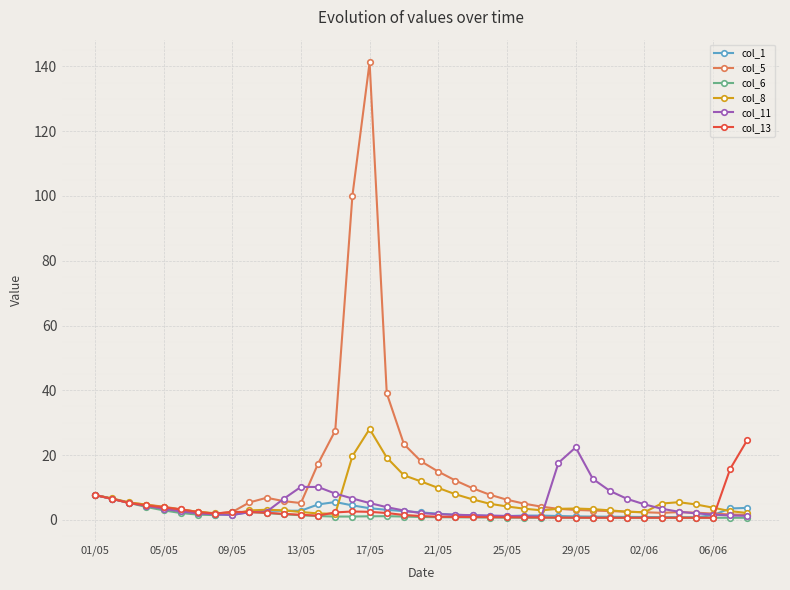

Which series has the largest total across all categories?

col_5